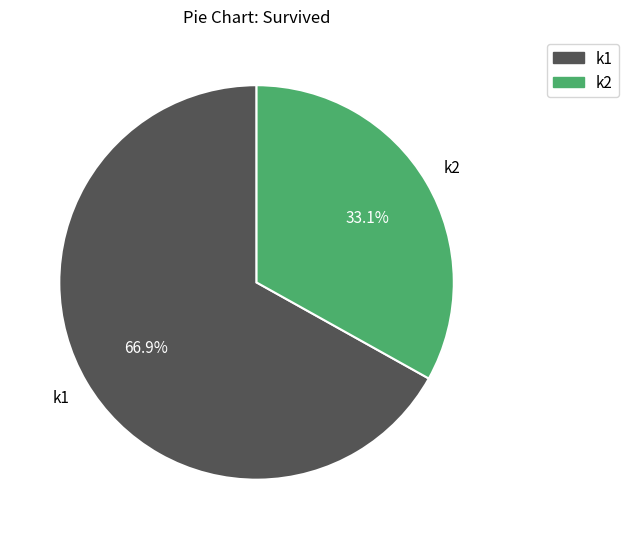

Is there any slice that represents more than half of the pie?

Yes